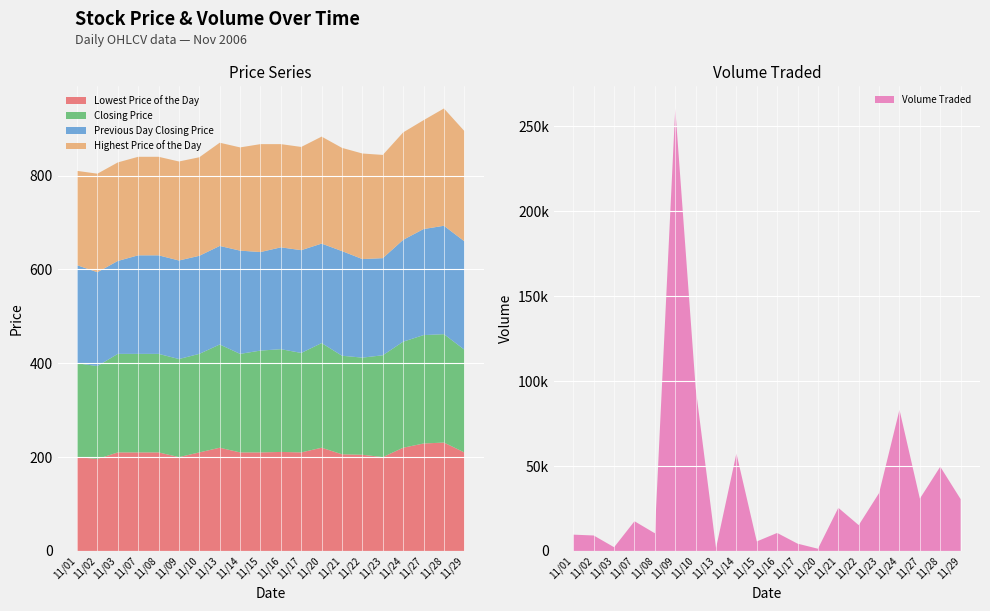

Reading left to right, extract all data points from this chart.

Lowest Price of the Day: 200	196	210	210	210	200	210	220	210	210	211	210	220	206	205	200	220	229	231	210
Highest Price of the Day: 201	210	210	210	210	211	210	220	220	230	220	220	228	220	225	220	229	232	250	235
Closing Price: 200	198	210	210	210	209	210	220	210	217	219	212	223	210	207	217	226	231	231	219
Previous Day Closing Price: 209	200	198	210	210	210	209	210	220	210	217	219	212	223	210	207	217	226	231	231
Volume Traded: 9600	9100	2200	17500	10400	260500	96000	1700	57400	5600	10600	4300	1300	25400	15200	34100	83100	30800	49600	30500